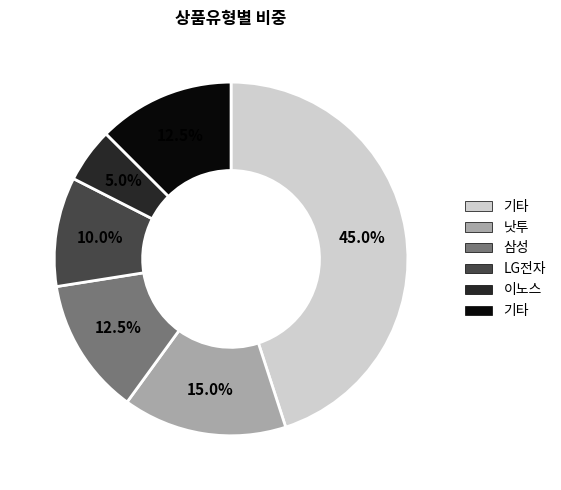

Is there a majority slice in this chart?

No